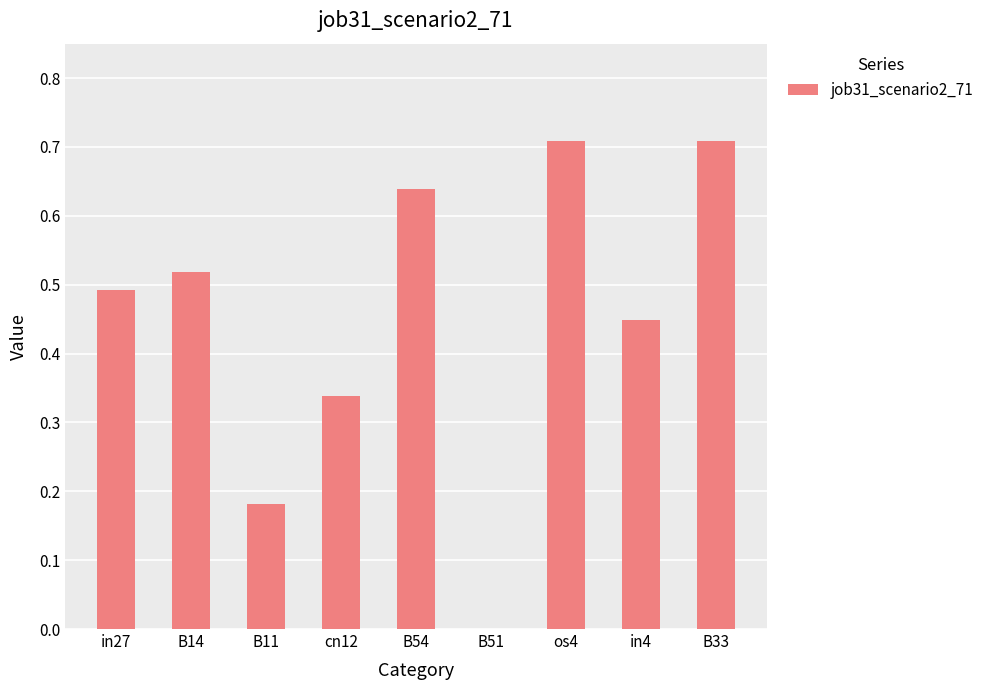

What is the sum of all values?

4.0